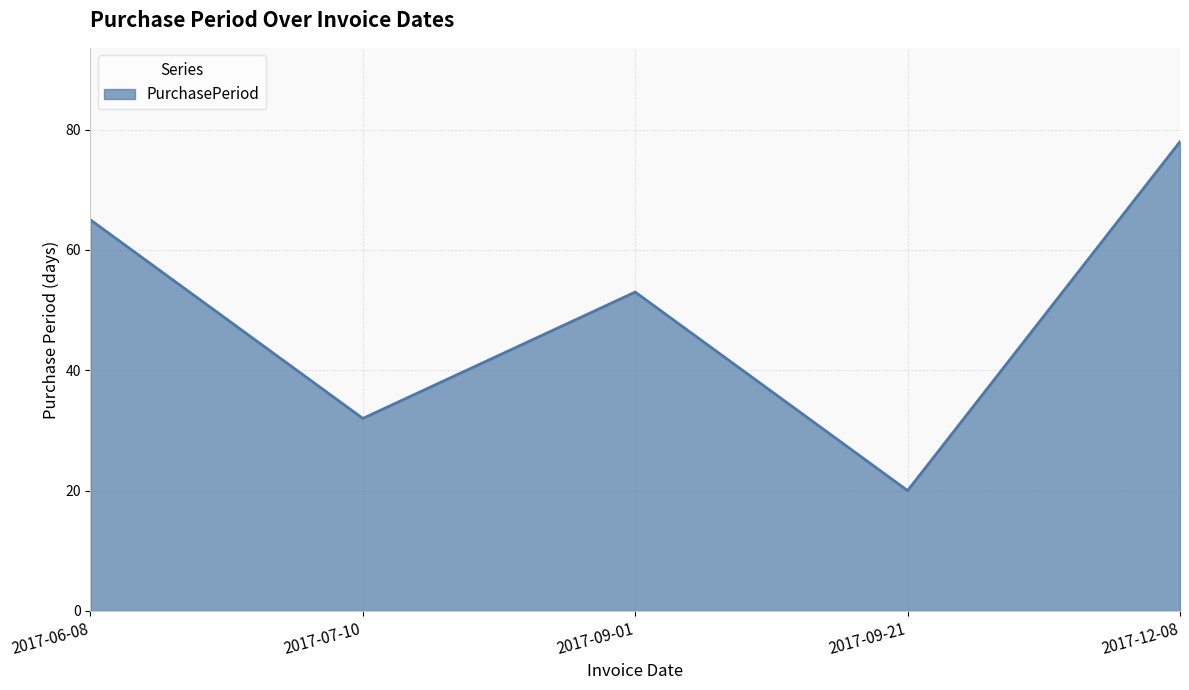

What is the change in value from 2017-07-10 to 2017-09-21?

-12